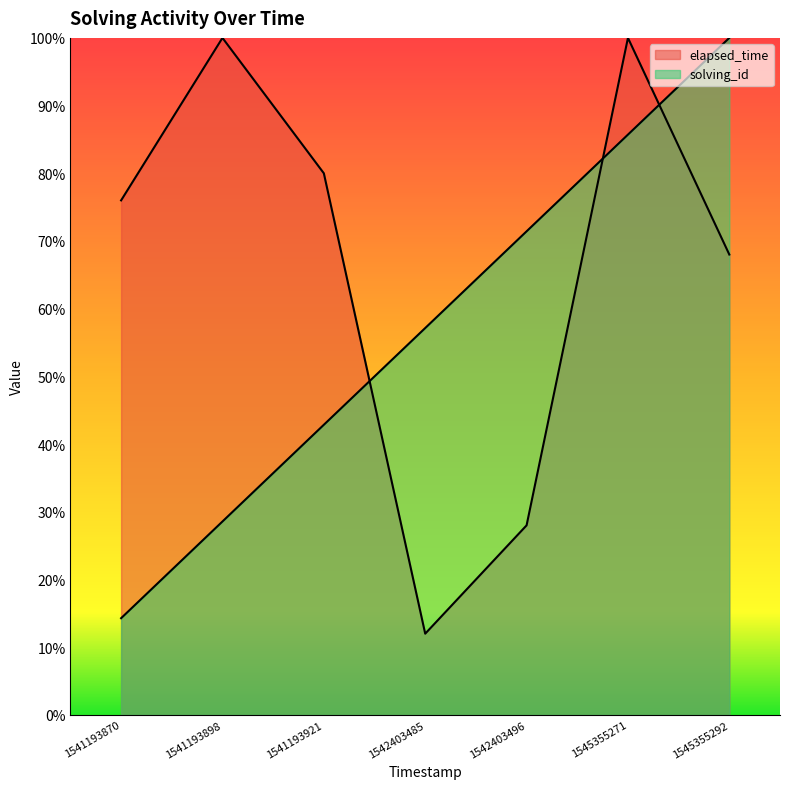

Rank the series at 1541193898 from lowest to highest value.

solving_id, elapsed_time